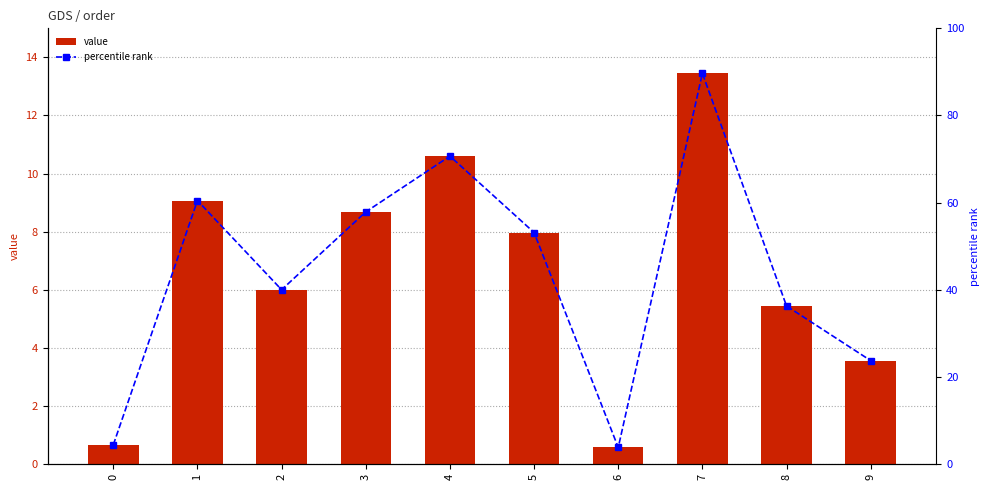

What is the approximate value of value at 0?

0.7